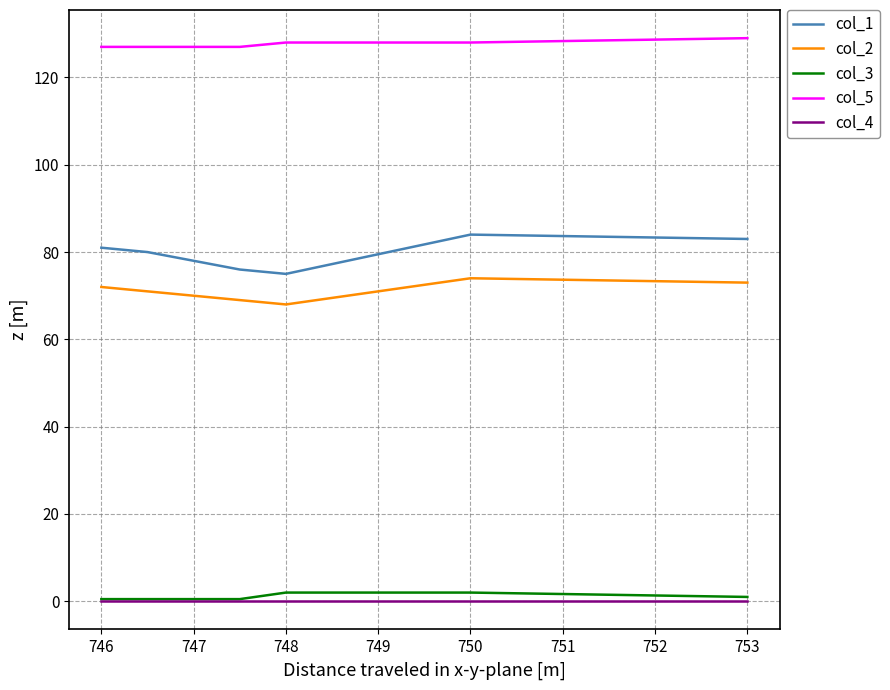

Which series has the largest total across all categories?

col_5